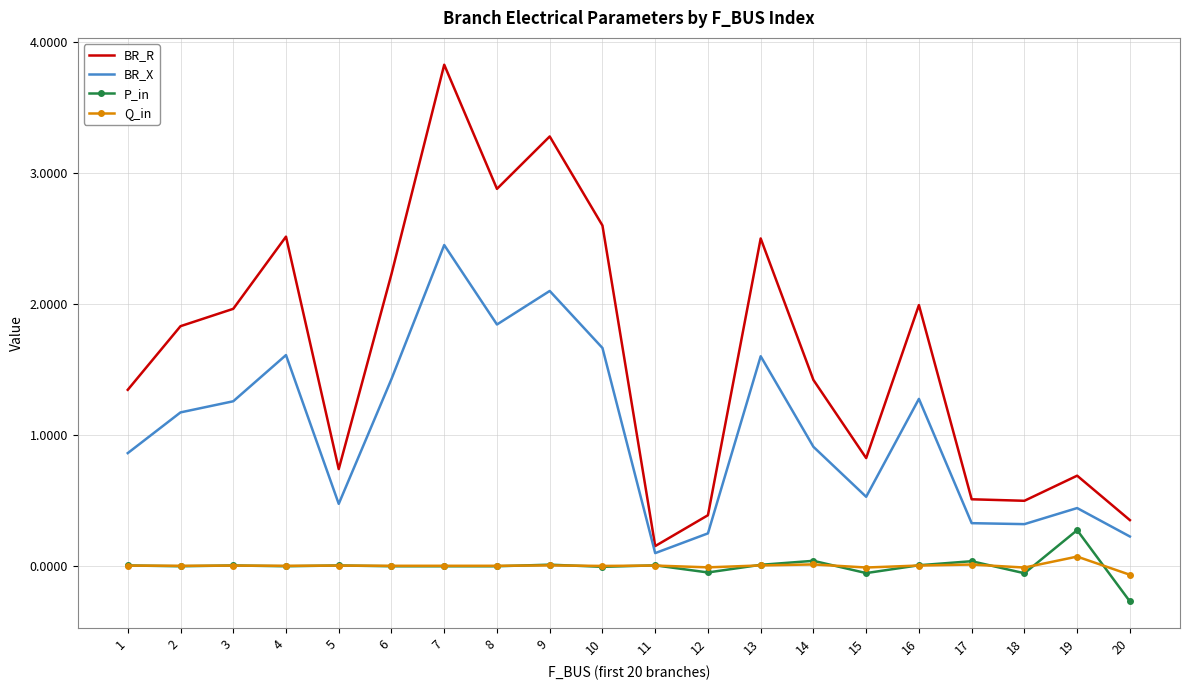

Which category has the highest value in the P_in series?

19